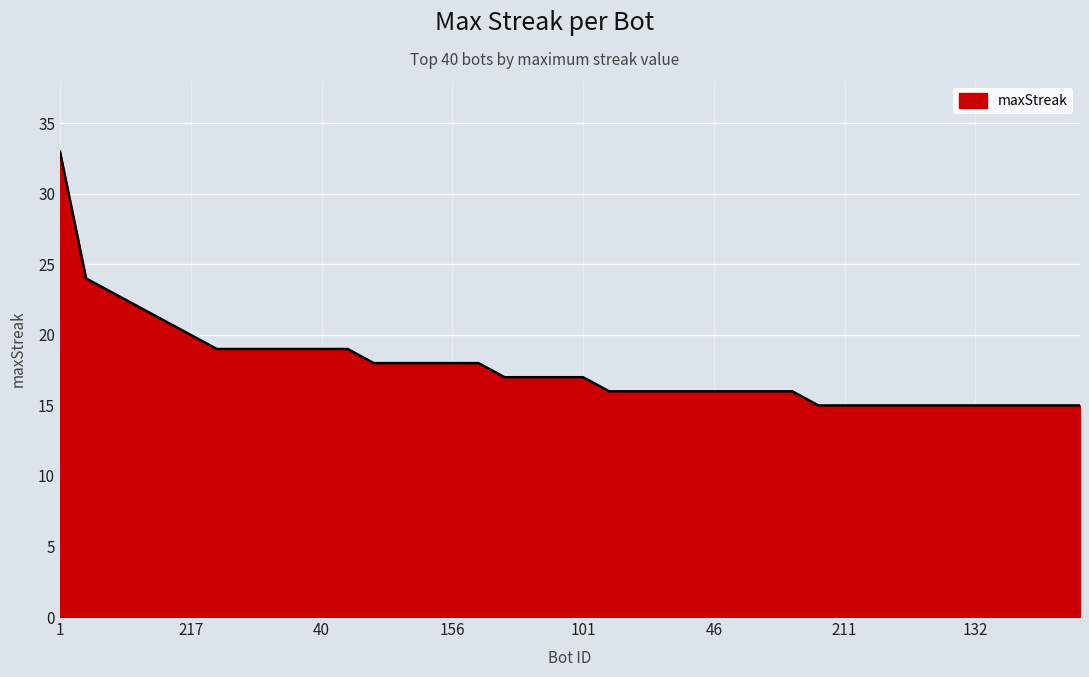

What is the minimum value shown in the chart?

15